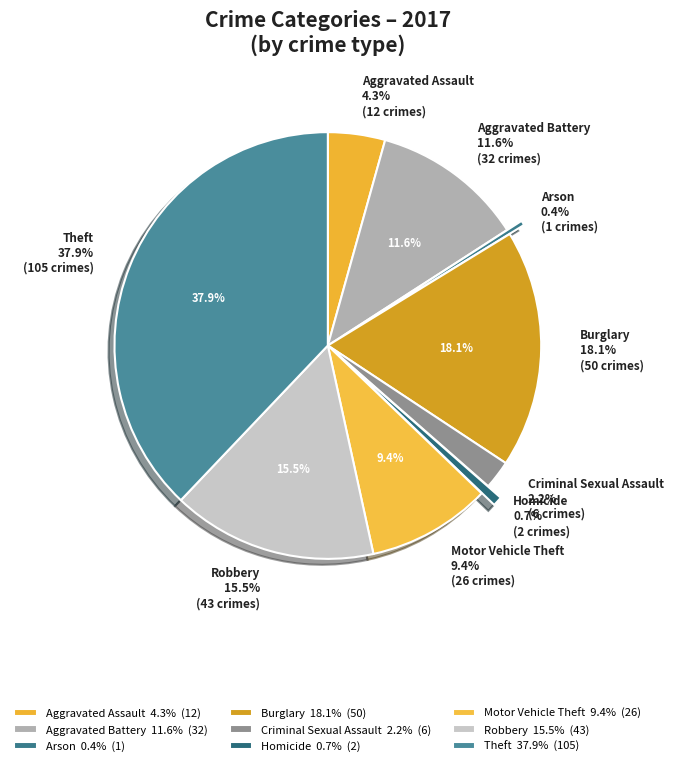

Rank the categories by value from lowest to highest.

Arson, Homicide, Criminal Sexual Assault, Aggravated Assault, Motor Vehicle Theft, Aggravated Battery, Robbery, Burglary, Theft